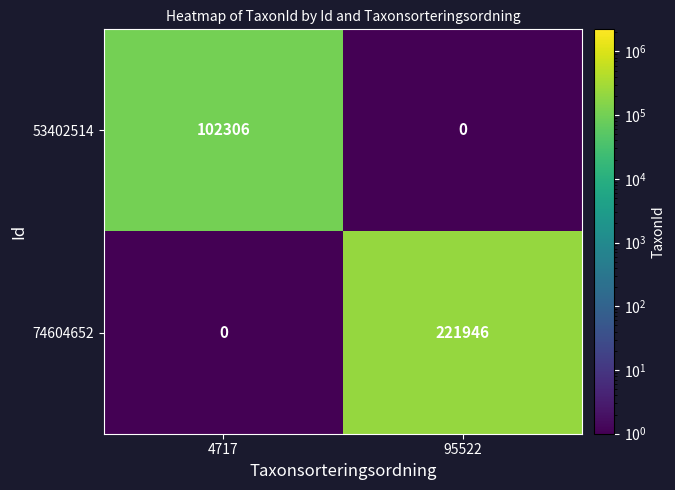

Is it true that 53402514 equals 102306 at 4717?

True